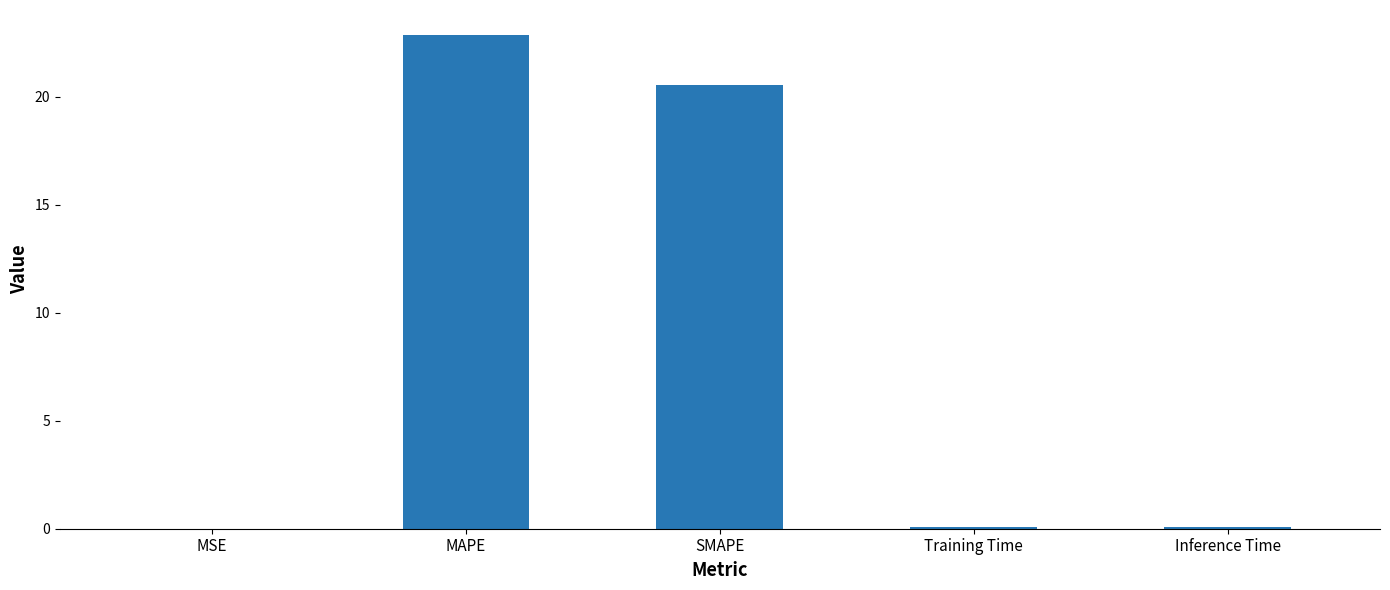

What is the greatest value displayed?

22.9